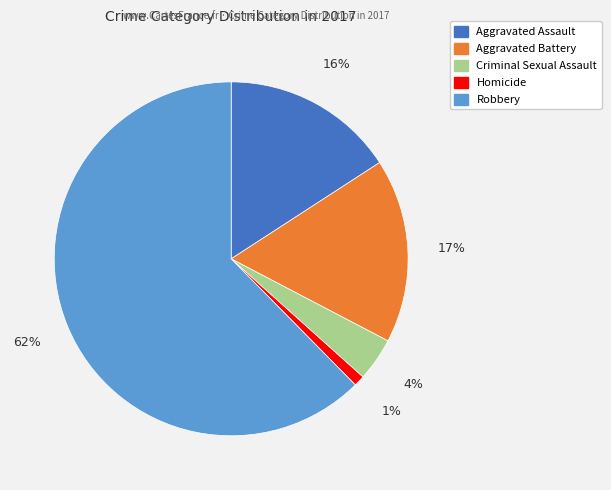

The Homicide slice represents 1% of the pie. True or false?

True